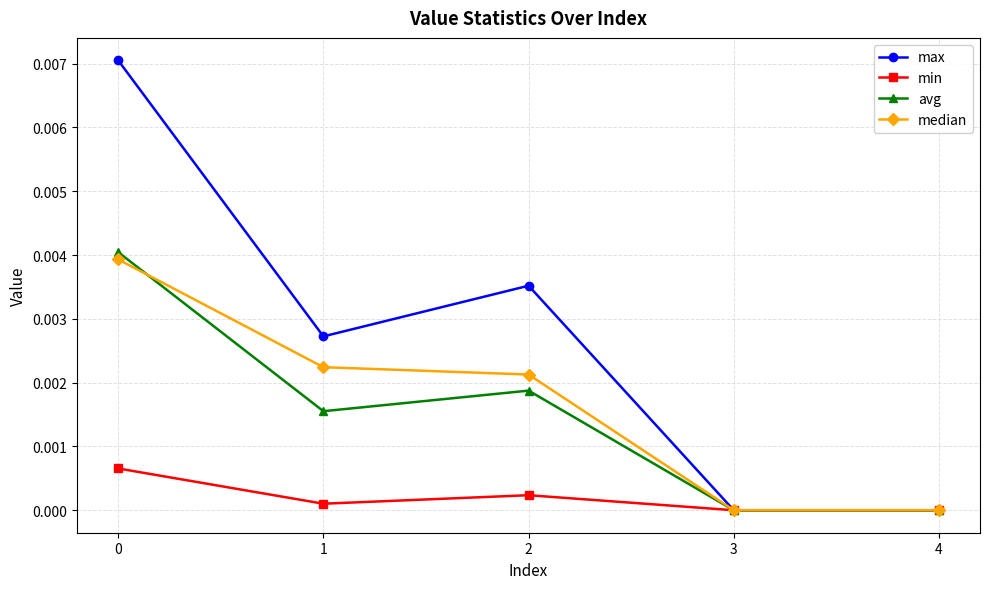

Which series has the largest total across all categories?

max